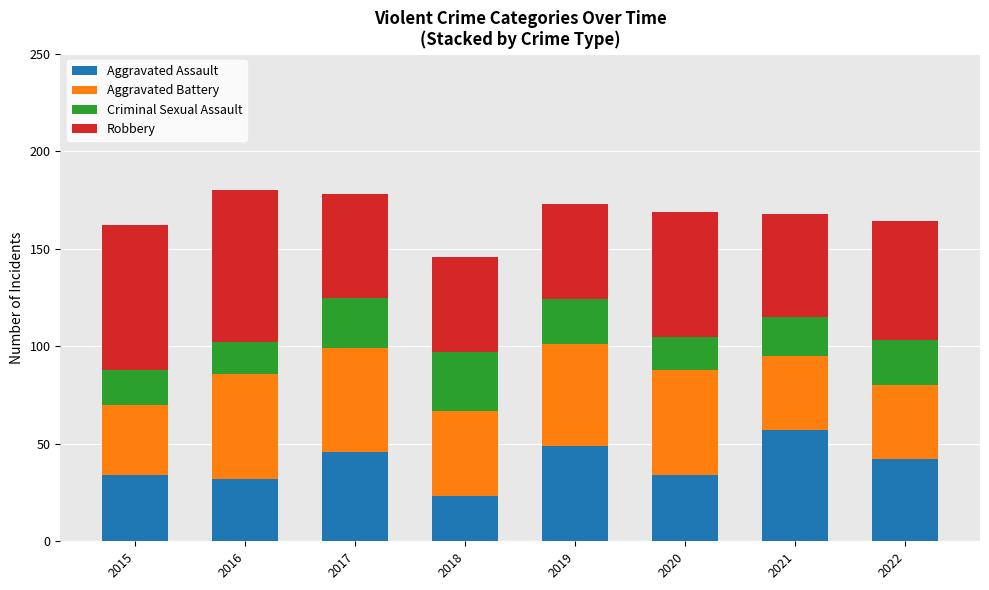

True or false: Aggravated Assault has a value of 34 at 2020.

True